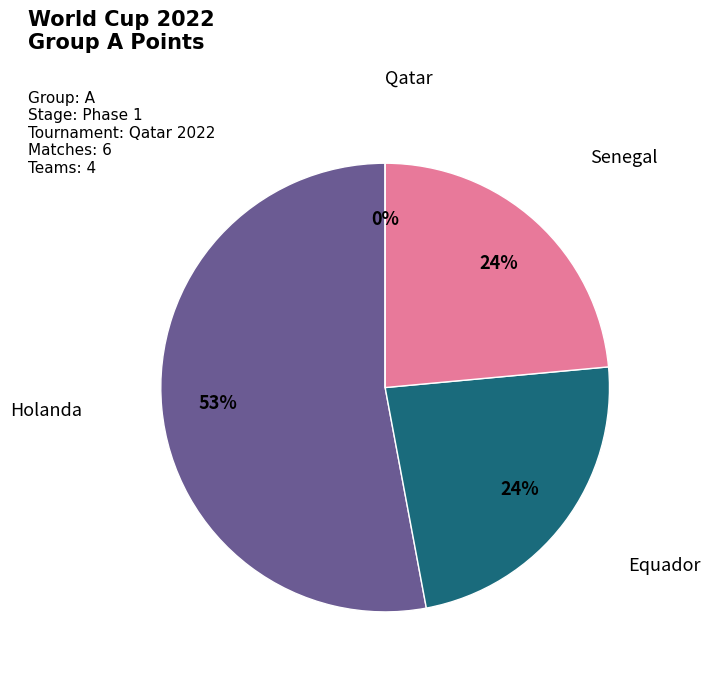

What is the smallest slice in the pie chart?

Qatar